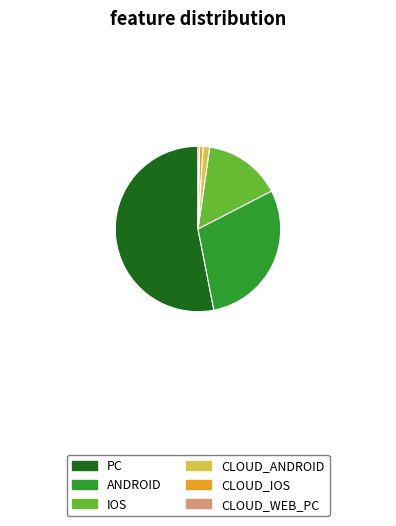

Which category accounts for the majority?

PC